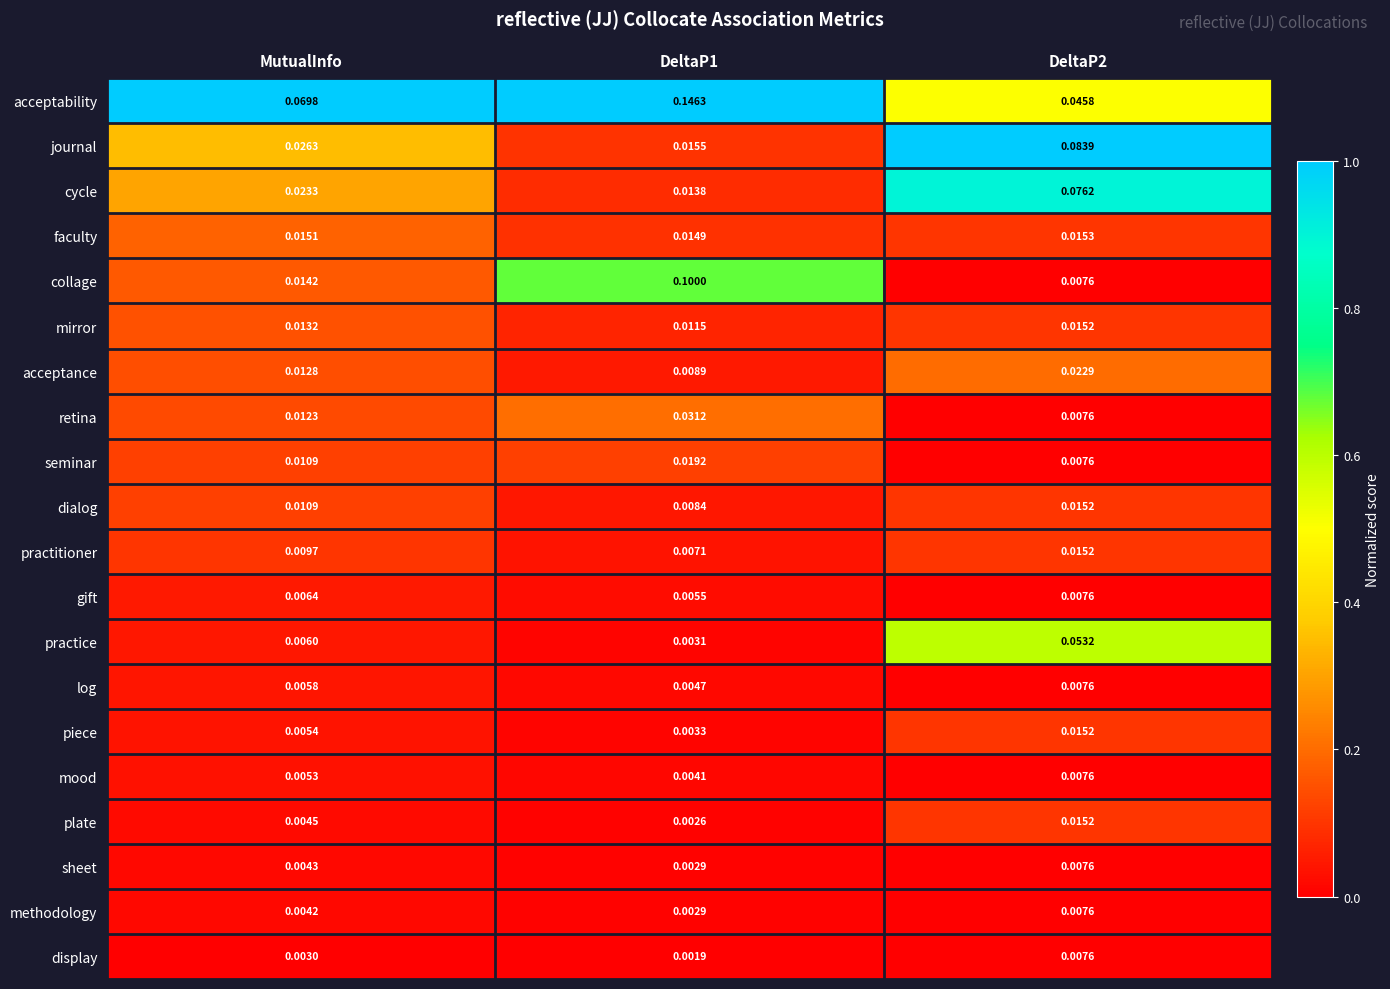

At how many categories does at least one series exceed 0?

3